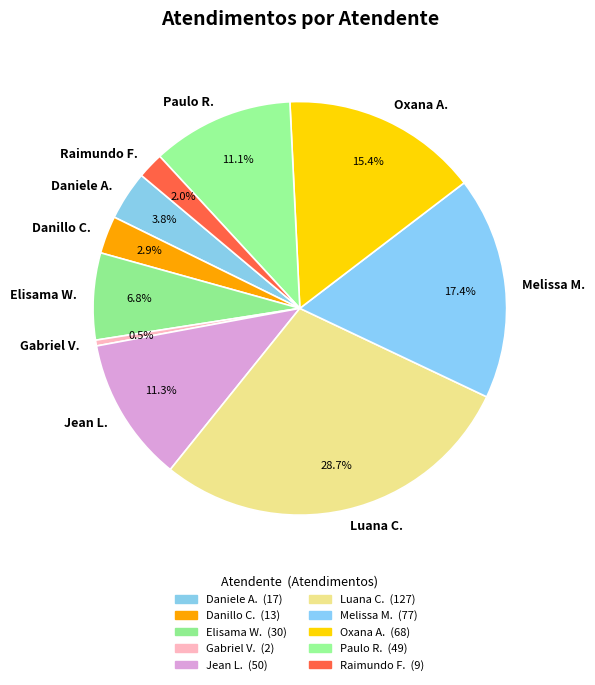

Combined, do Melissa M. and Elisama W. account for over 50%?

No